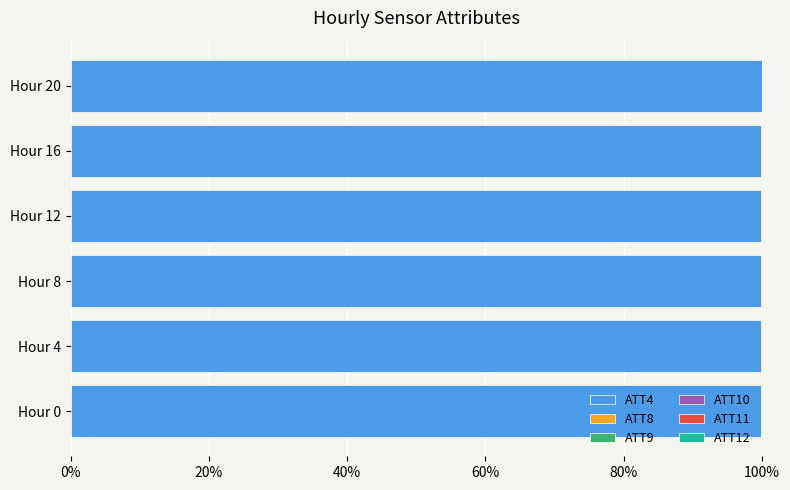

True or false: ATT4 has a value of 177.8 at Hour 16.

False